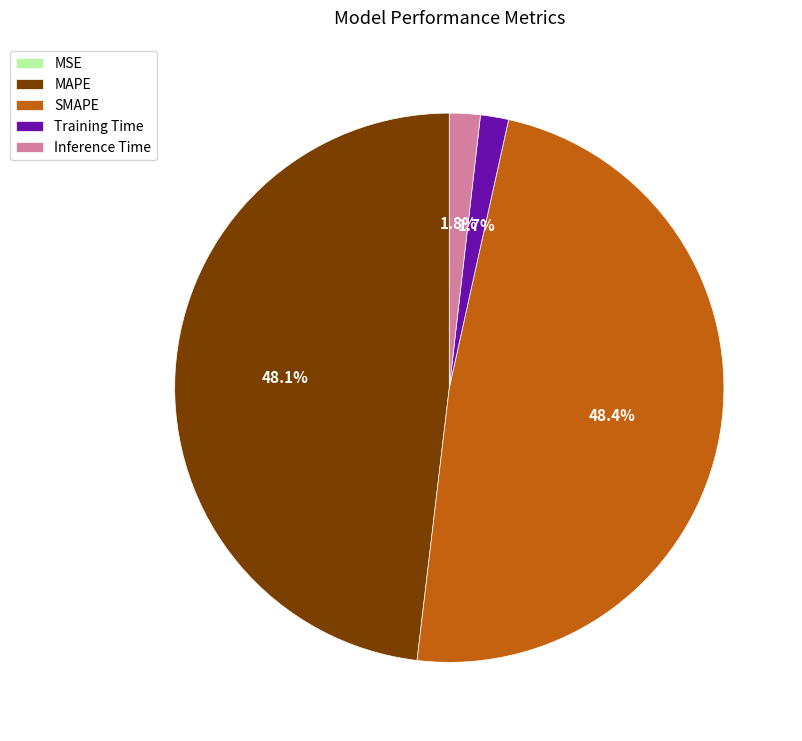

What is the total percentage of Inference Time and Training Time?

3.5%